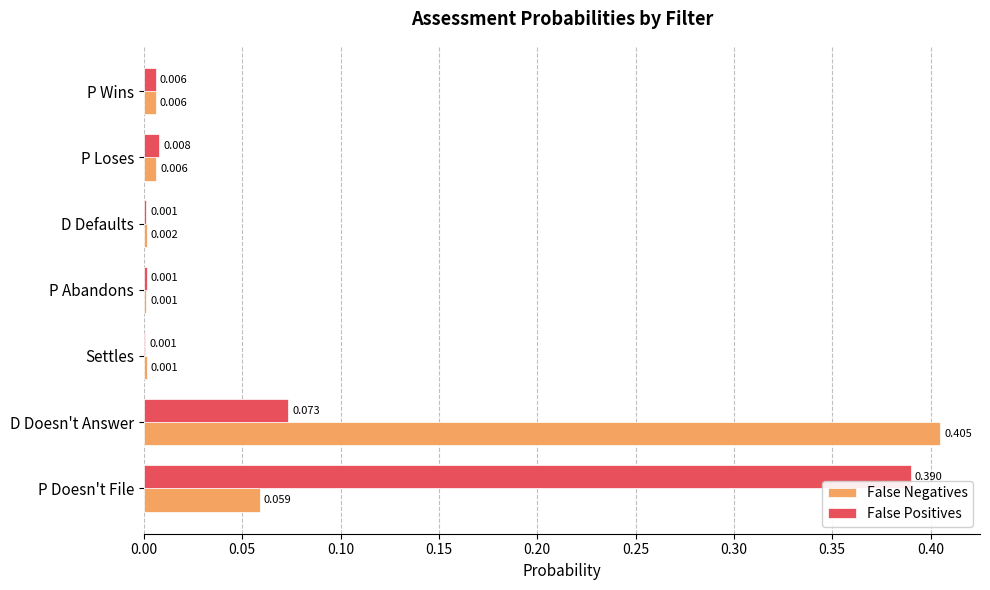

At which category is the sum across all series the highest?

D Doesn't Answer